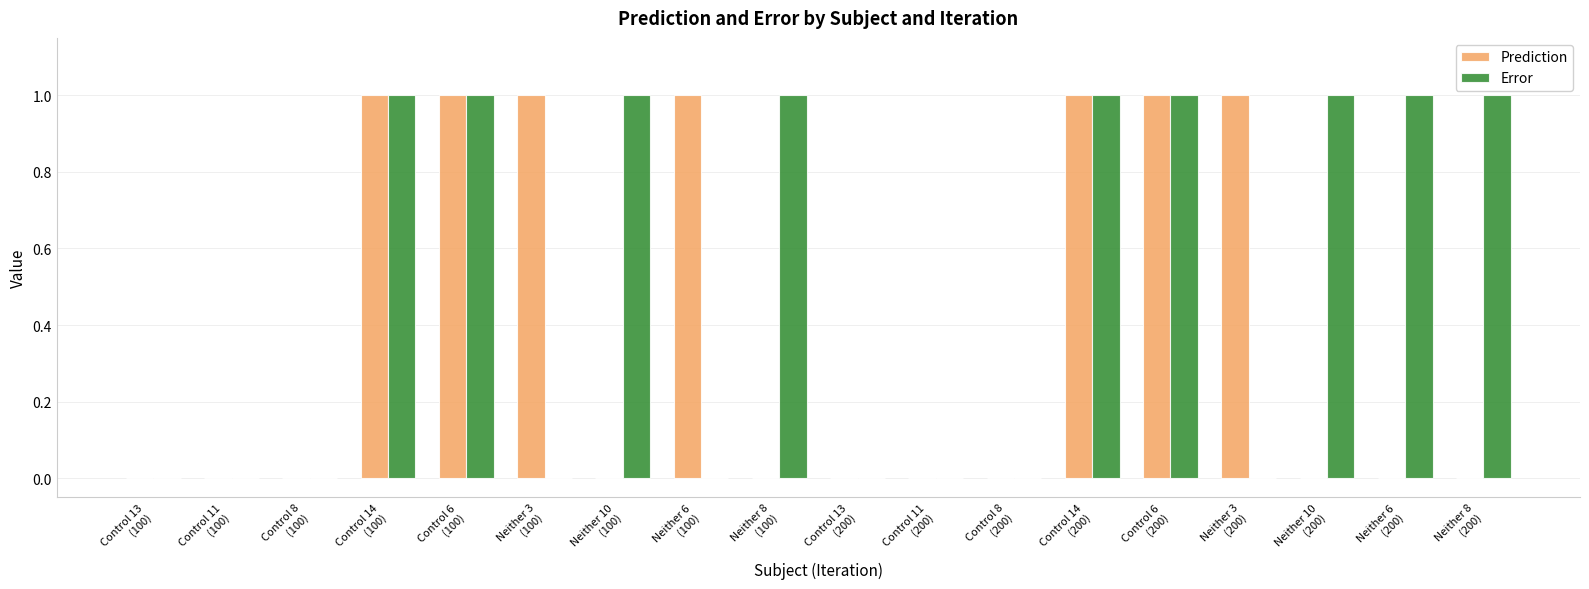

The value of Error at Control 6
(100) is 1.0. True or false?

True